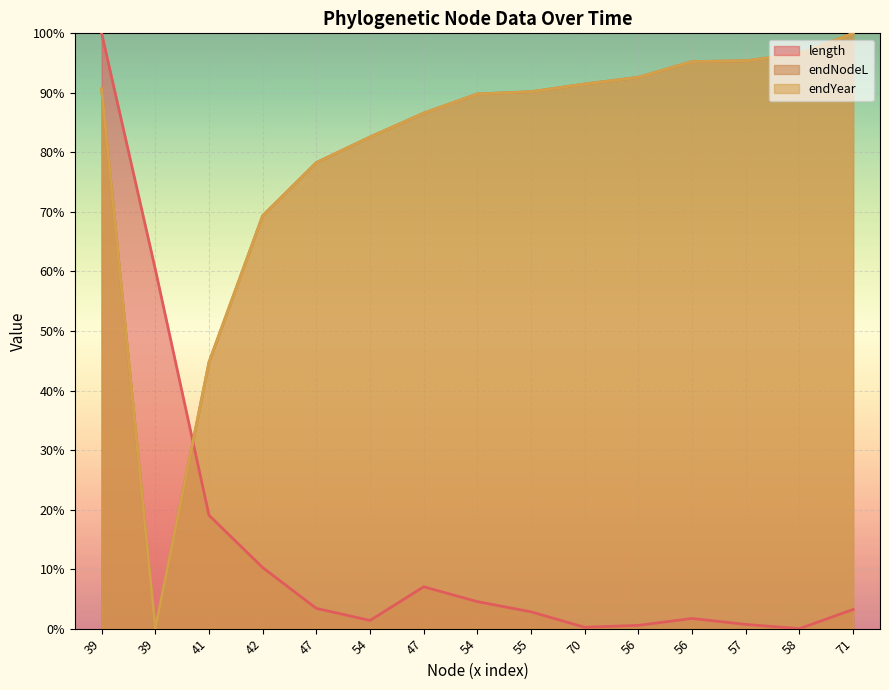

What value does the endNodeL series have at 55?

90.2